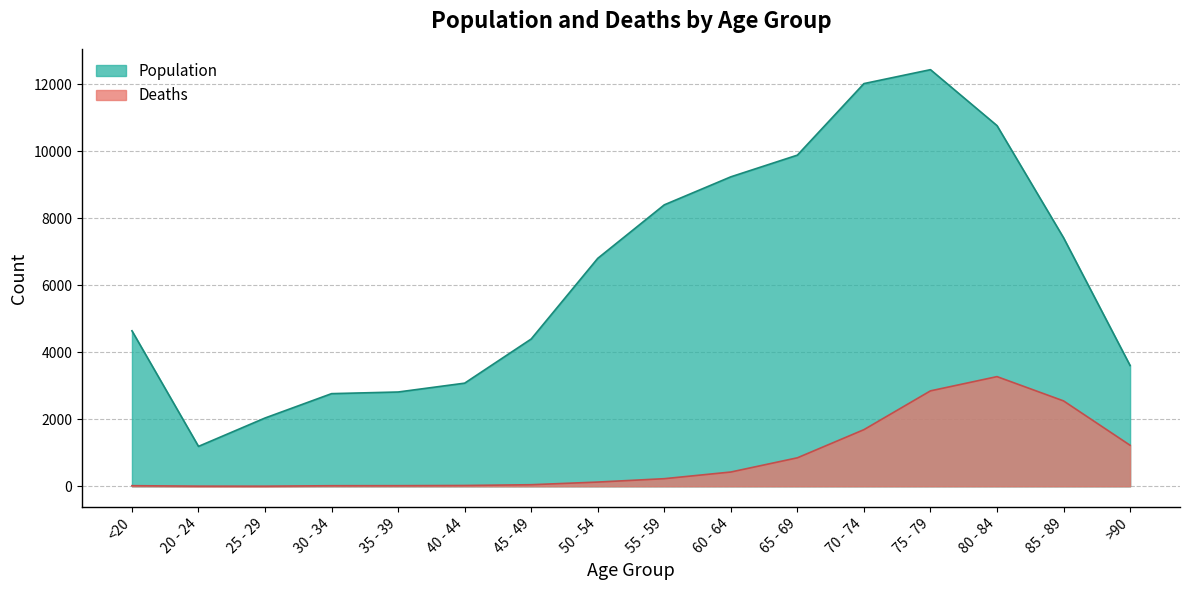

Where is the first local maximum for Deaths?

80 - 84